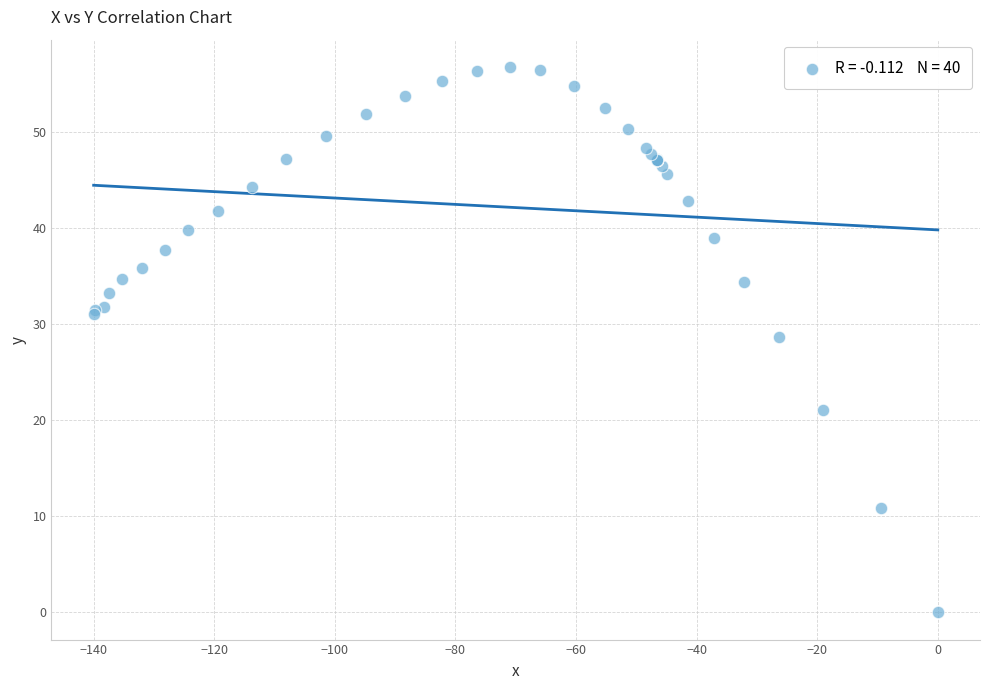

What Y value in the scatter plot is closest to 28?

28.7